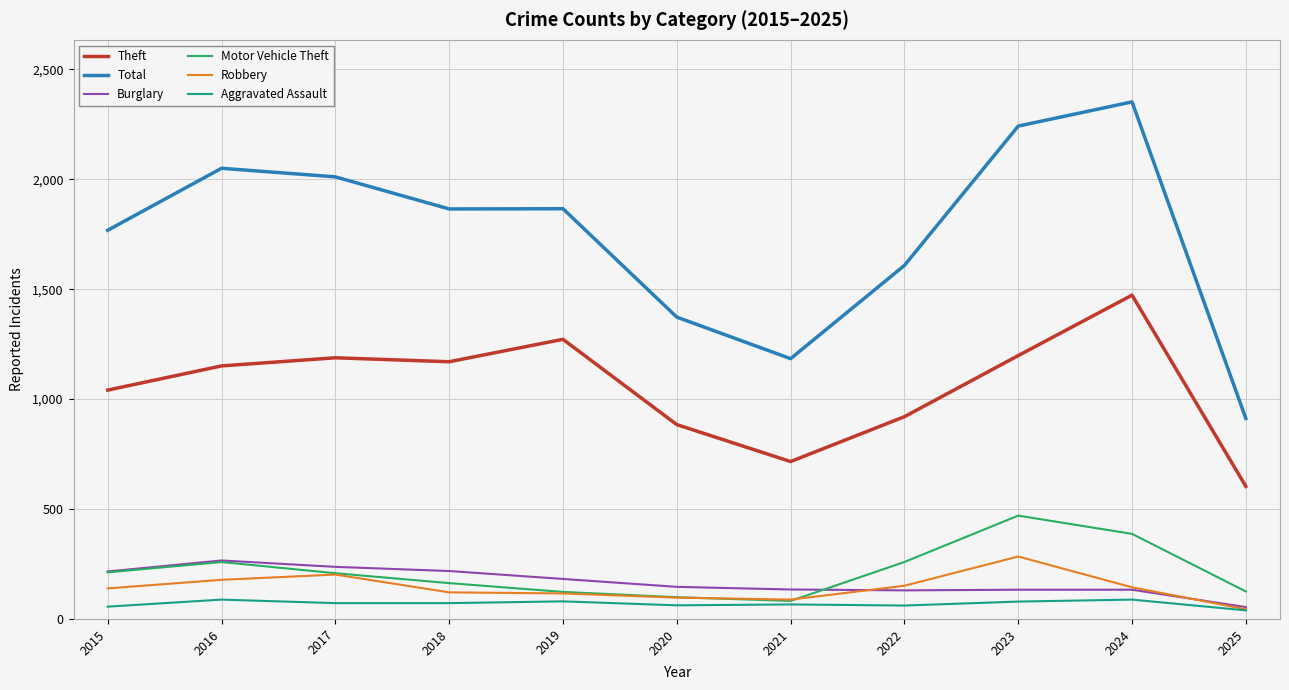

Which series has the widest spread of values?

Total